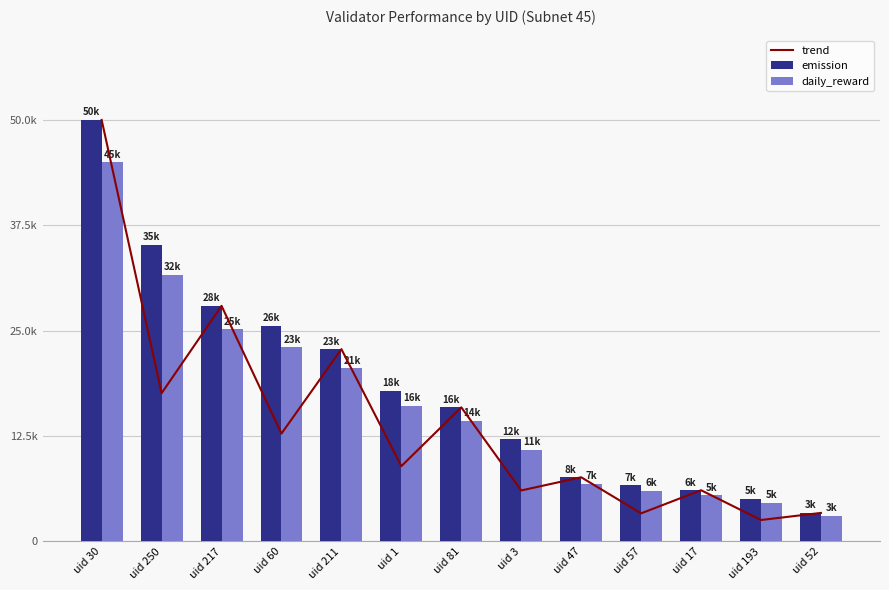

True or false: daily_reward has a value of 21959.5 at uid 1.

False